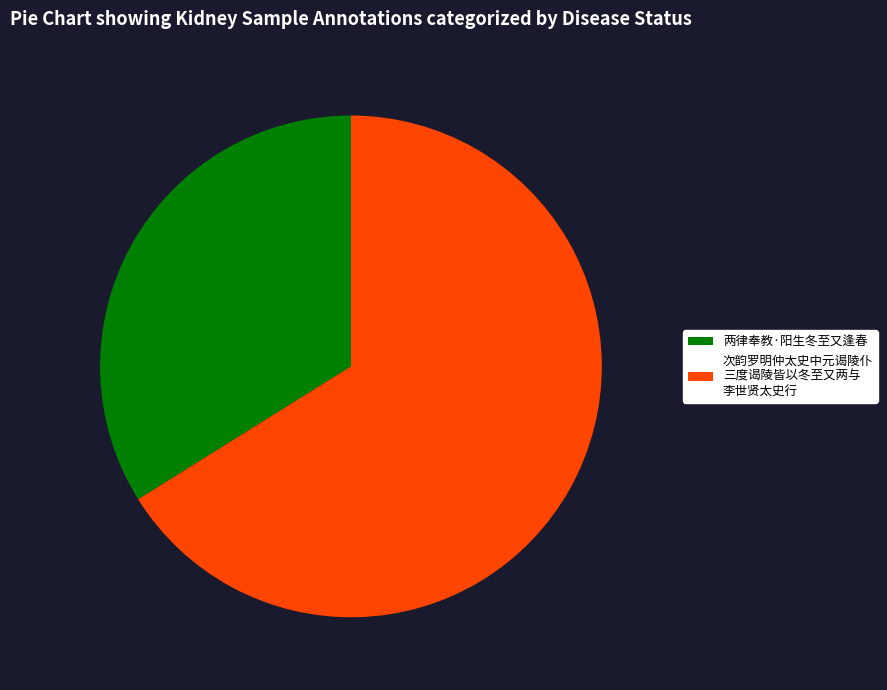

Which category has the smallest portion of the pie?

两律奉教·阳生冬至又逢春